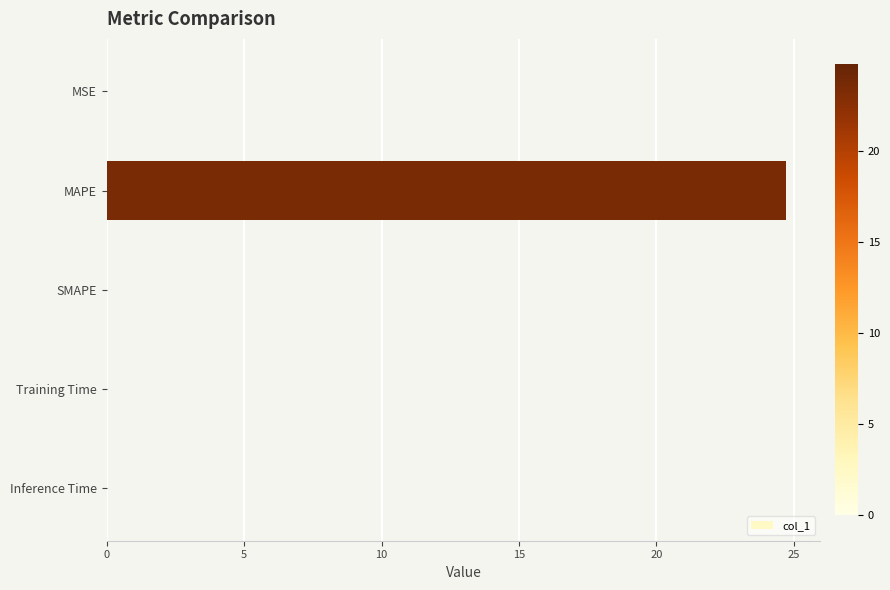

What is the sum of all values?

24.8